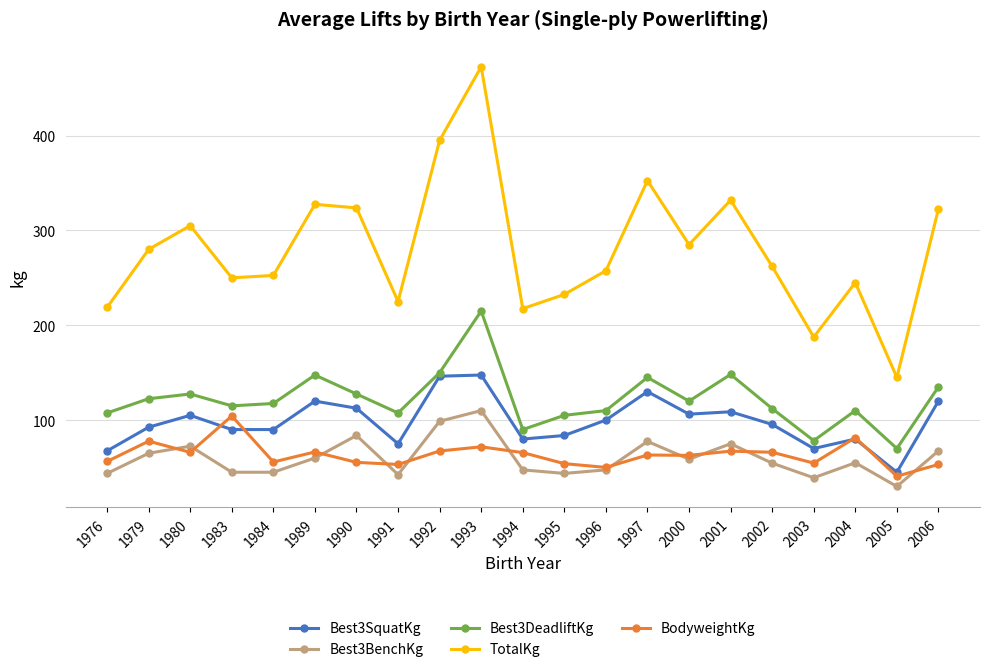

How many values in the Best3SquatKg series are below 95?

10